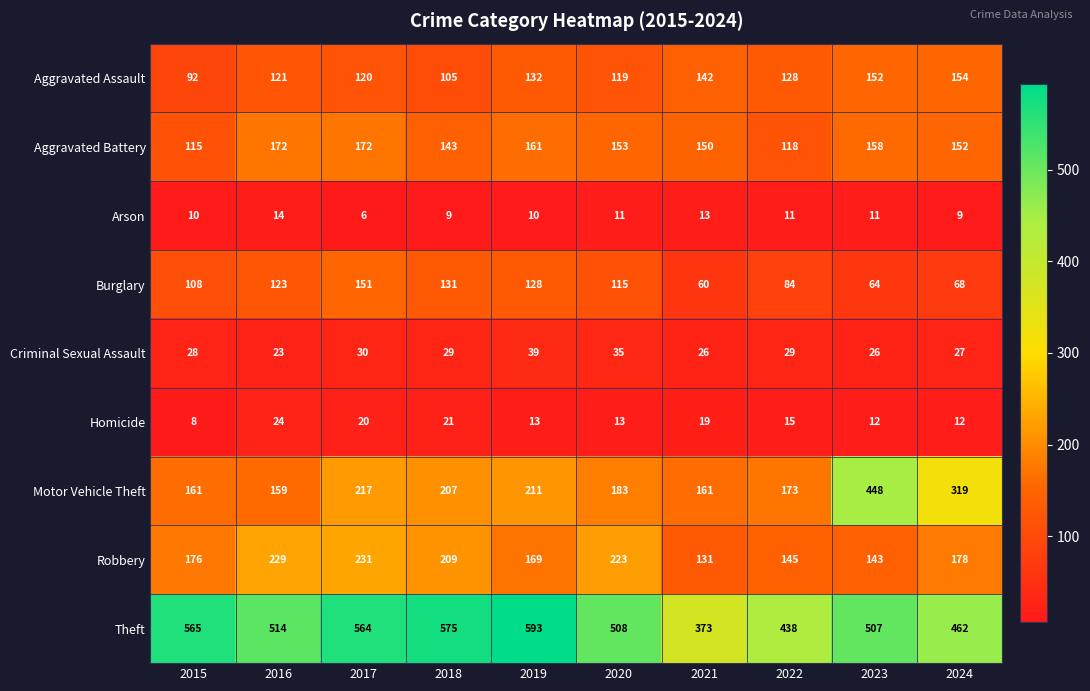

What is the difference between the highest and lowest values at 2023?

496